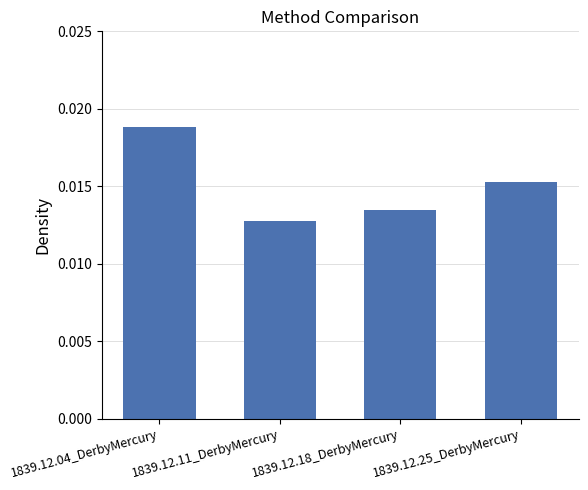

How many bars are there in total?

4